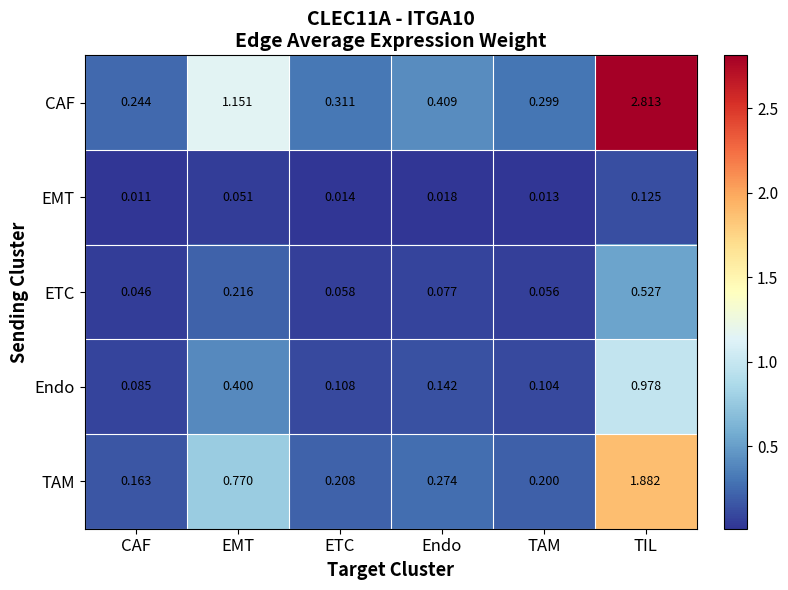

Which category has the lowest value across all series?

CAF